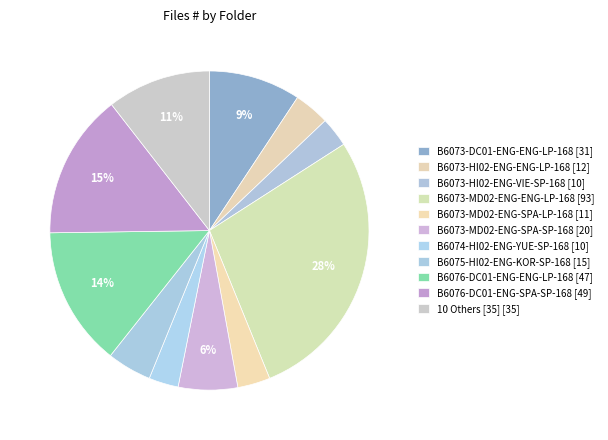

Count the number of slices in the pie.

11